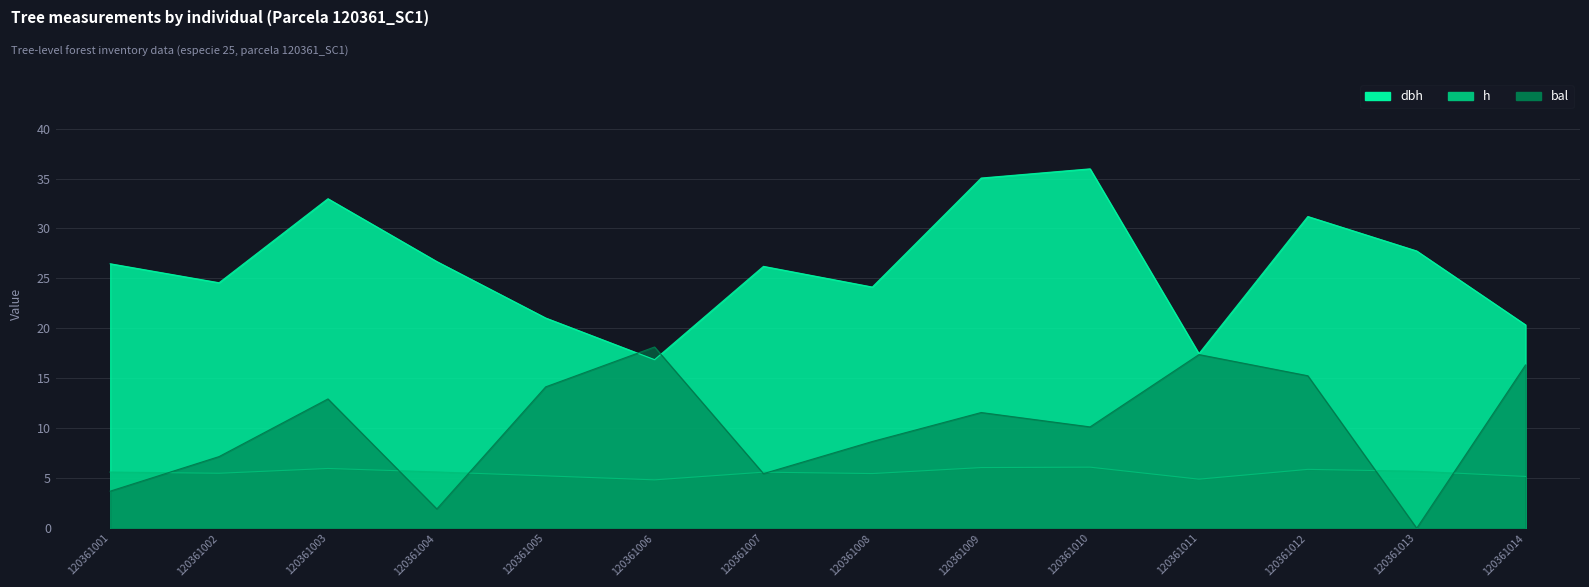

Where does the bal series first go above 11?

120361003